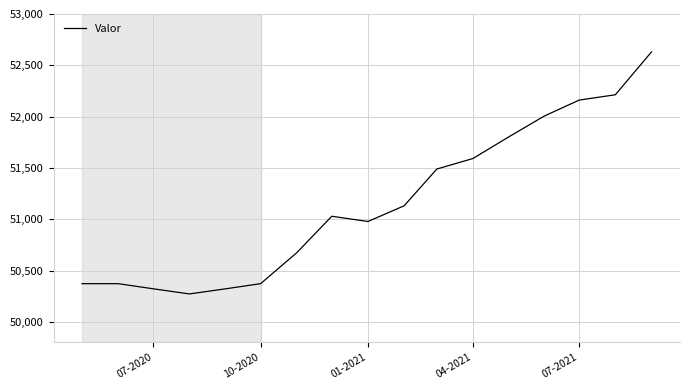

What is the minimum value shown in the chart?

50272